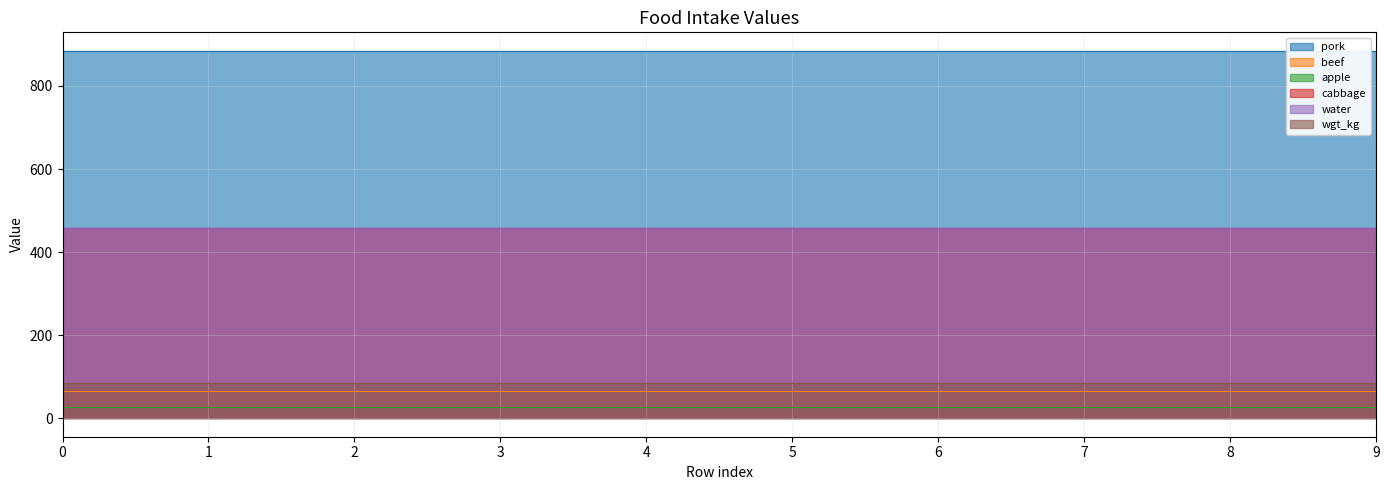

What is the difference between the highest and lowest values at cabbage?

856.5